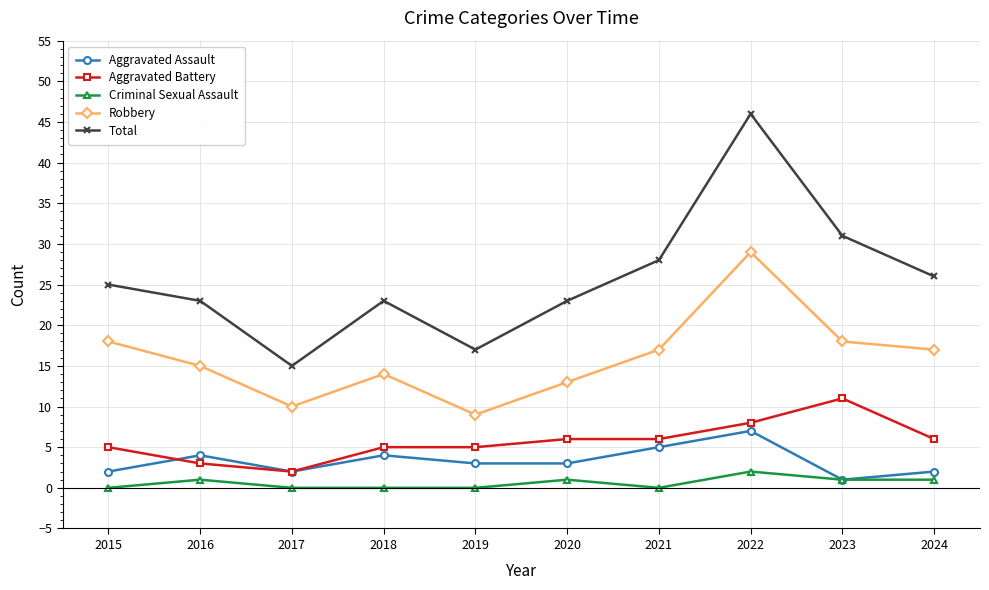

What is the spread (max minus min) of values at 2015?

25